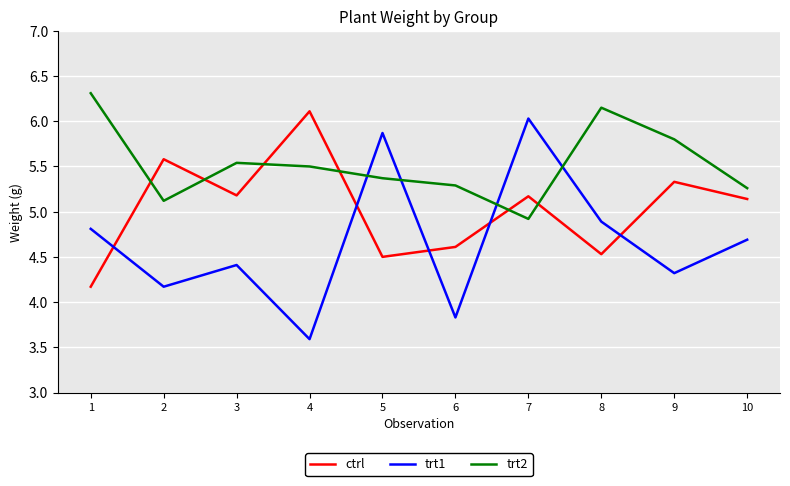

True or false: trt2 and trt1 intersect in this chart.

True